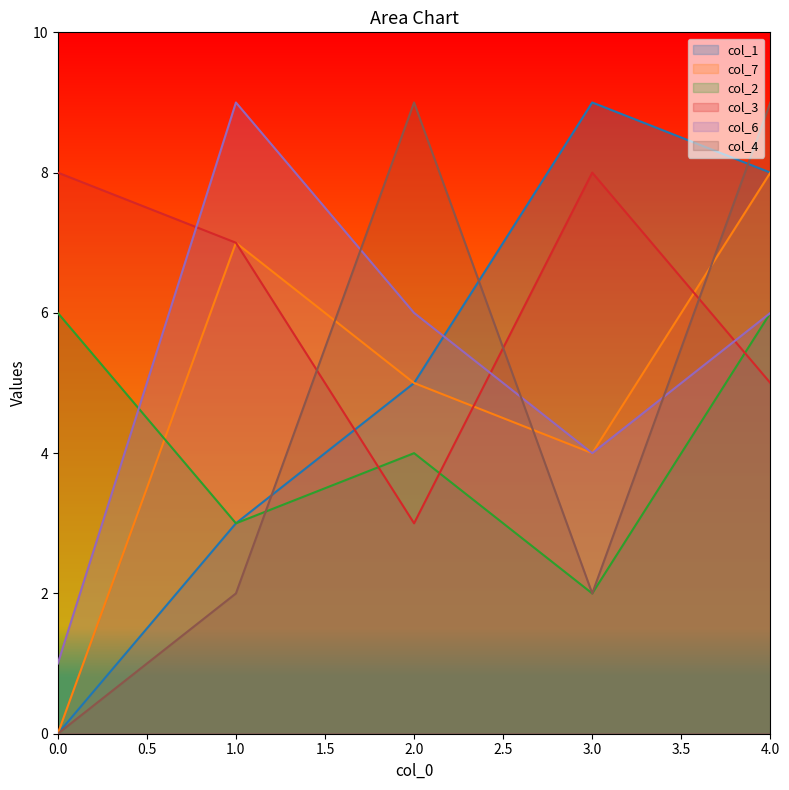

Which series has the largest range (max minus min)?

col_1